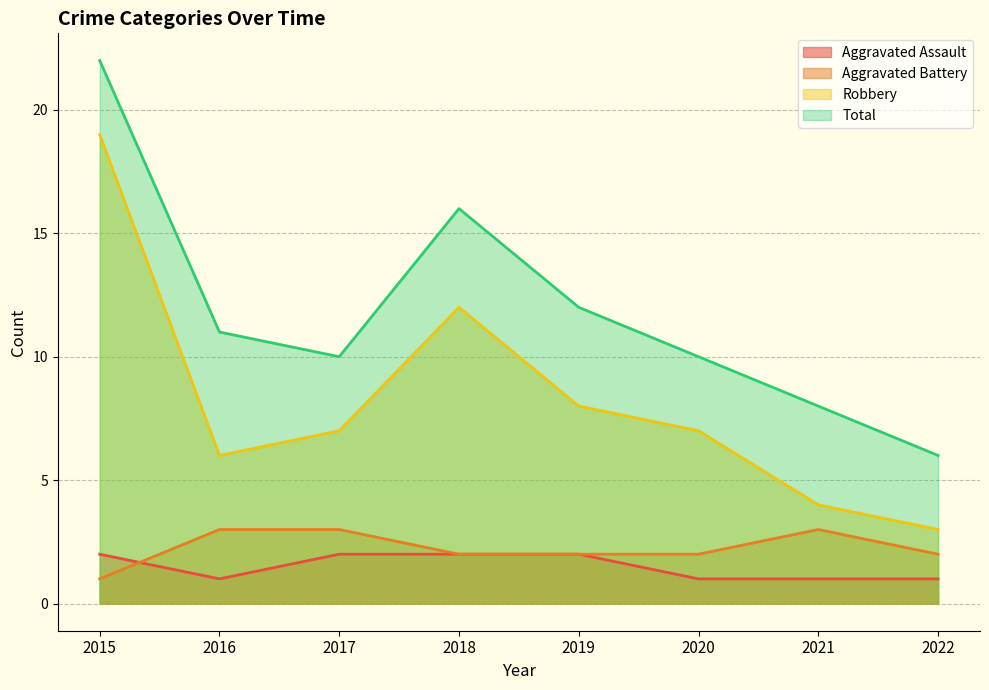

True or false: Aggravated Battery and Robbery cross at least once.

False